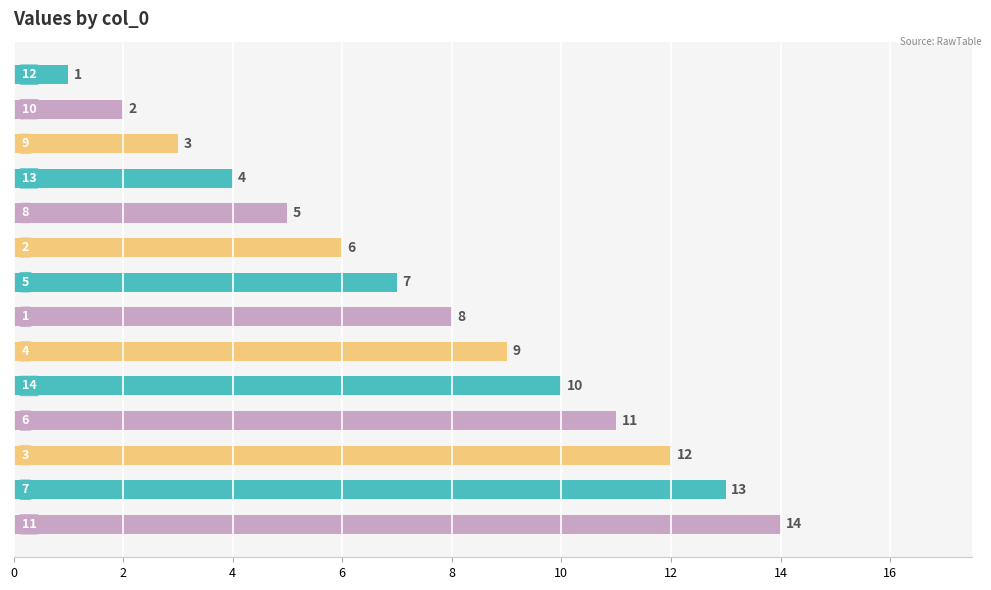

What is the greatest value displayed?

14